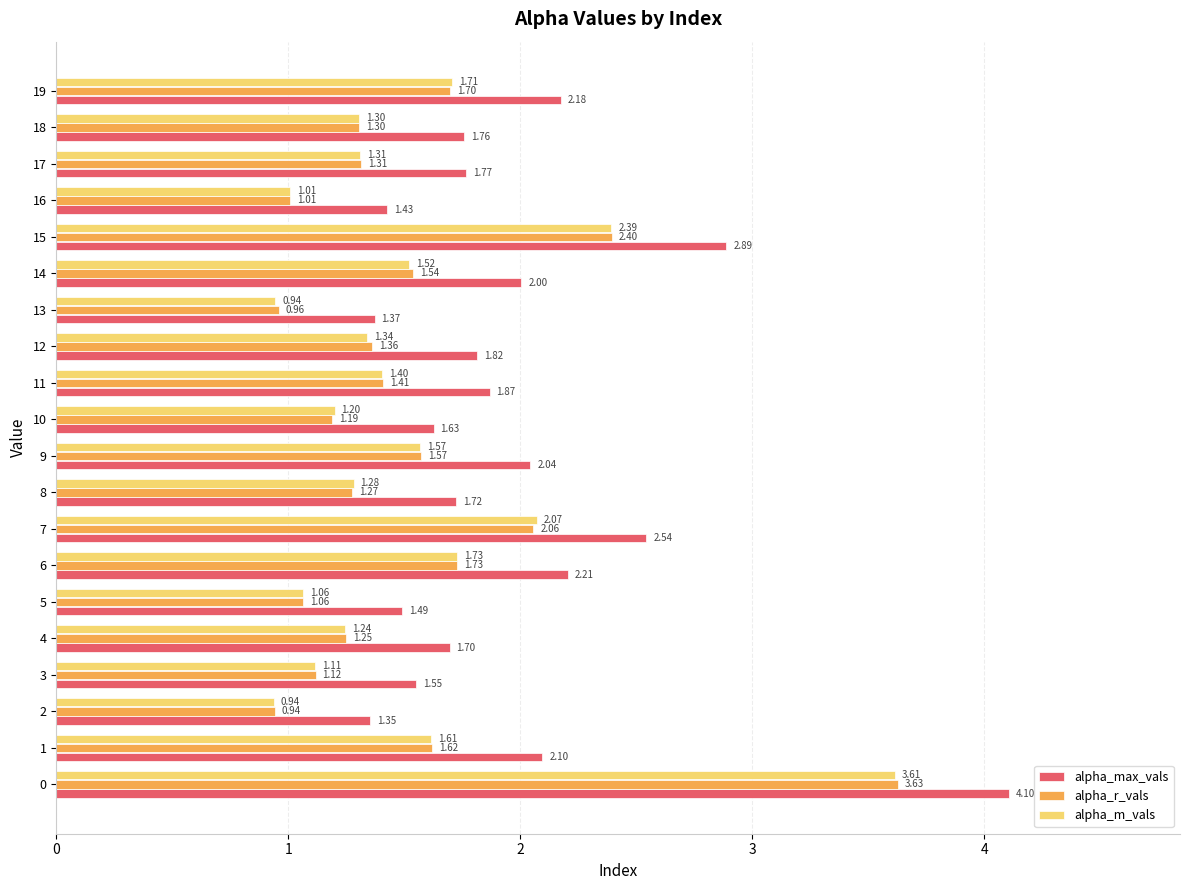

Where is alpha_r_vals nearest to the value 2?

7